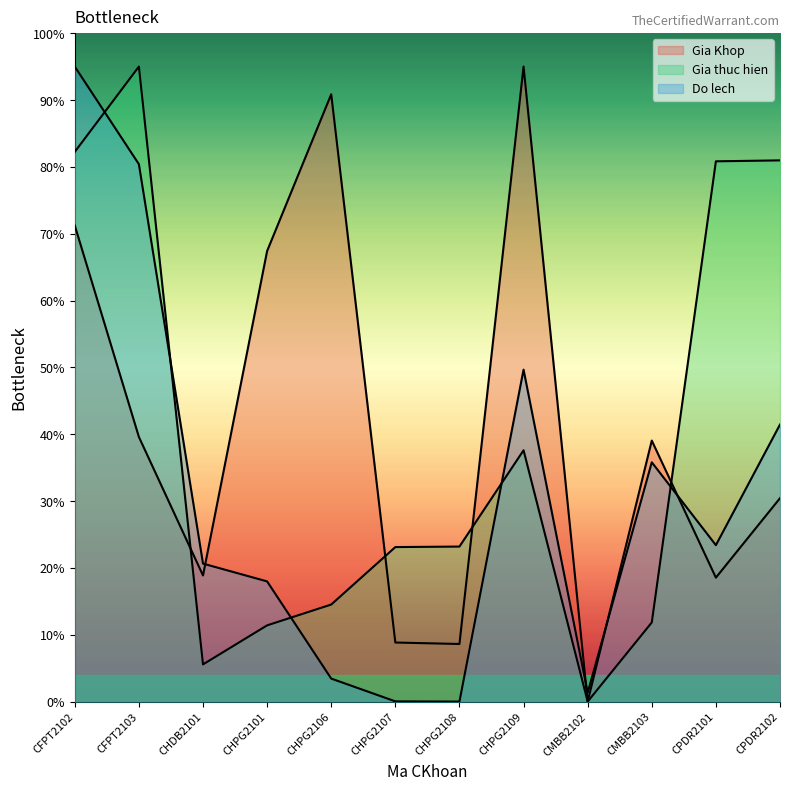

What is the difference between the maximum and minimum values in the Gia thuc hien series?

95.0